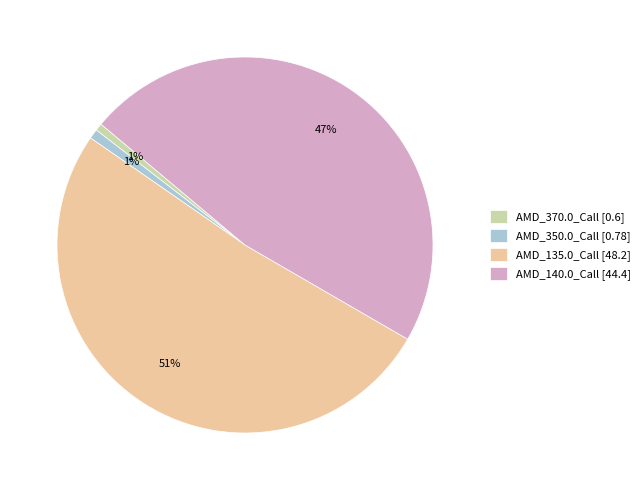

To the nearest percent, what is the combined percentage of AMD_140.0_Call and AMD_370.0_Call?

48%